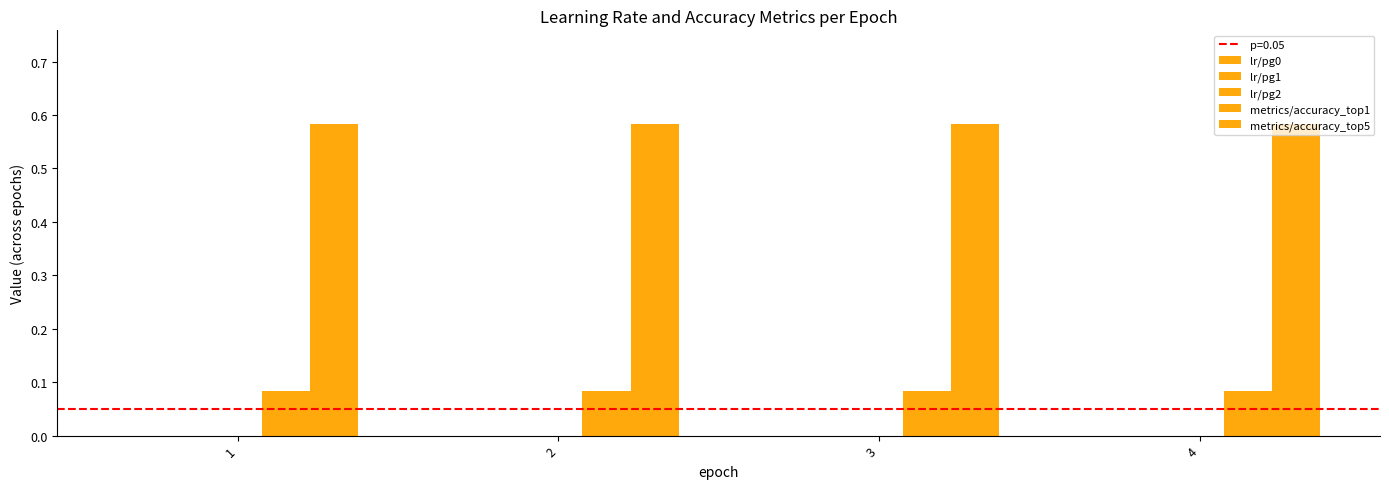

Does the chart contain stacked bars?

No